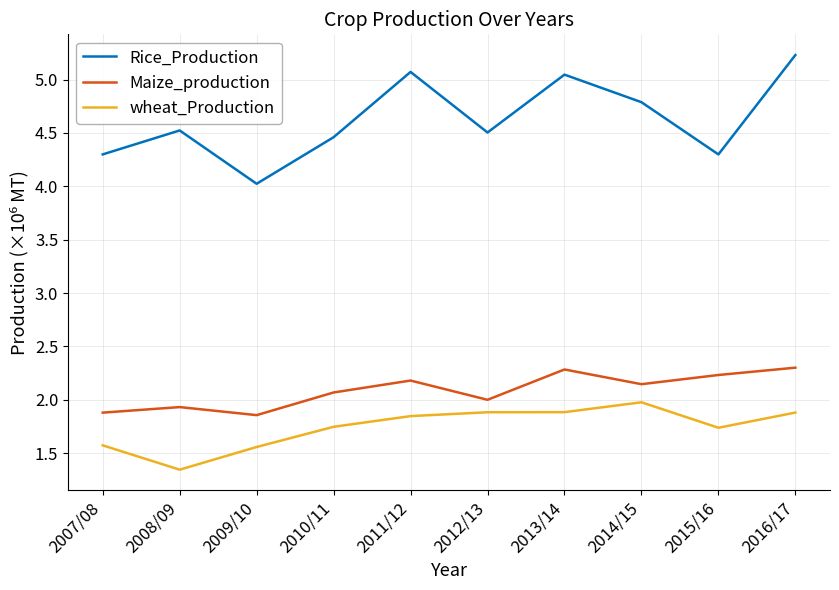

Is this an area chart (filled region under the line)?

No